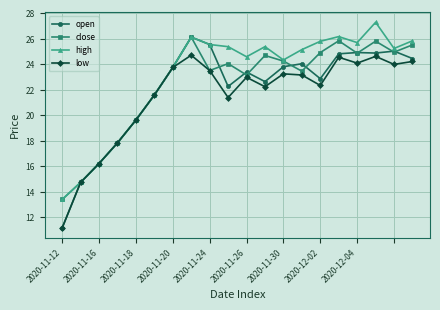

What is the smallest value displayed?

11.2